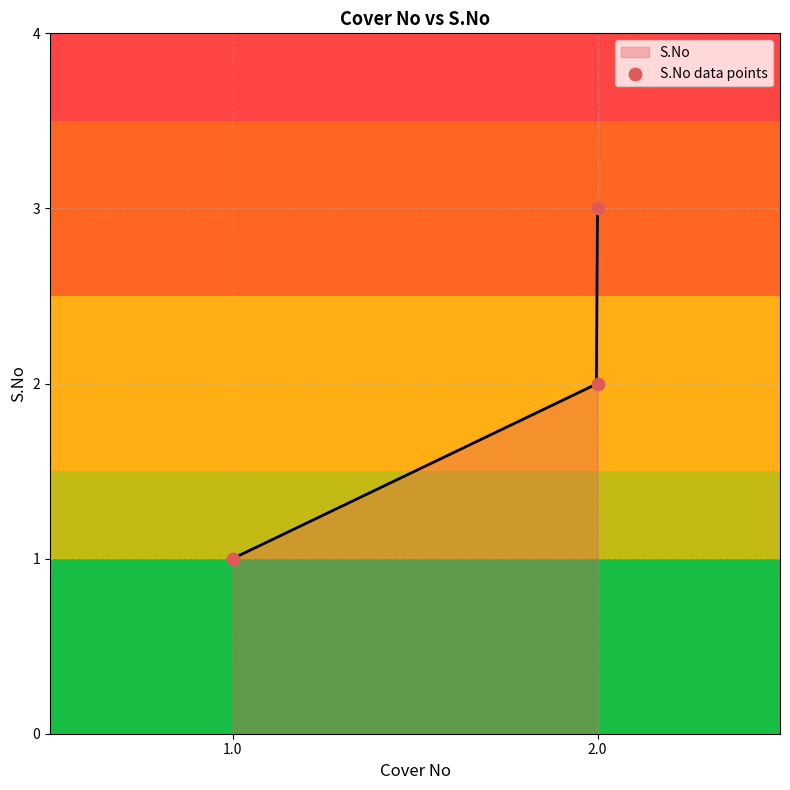

What is the ratio of the value at 1.0 to the value at 2.0?

0.5